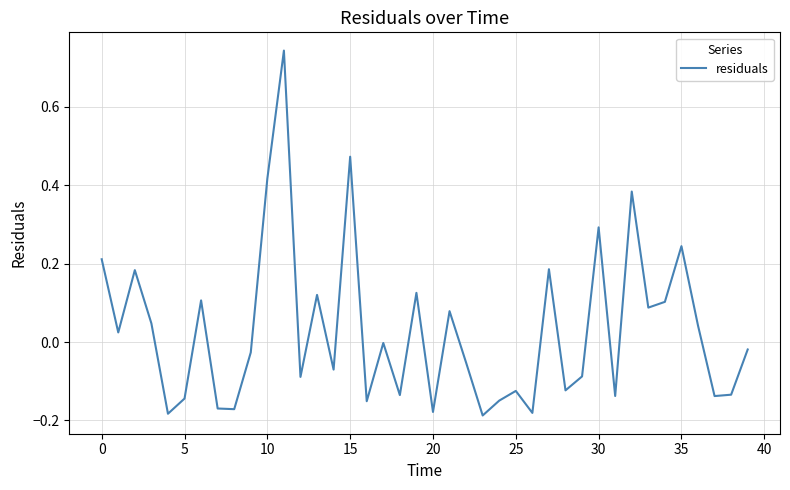

Does the chart display data point markers on the line(s)?

No